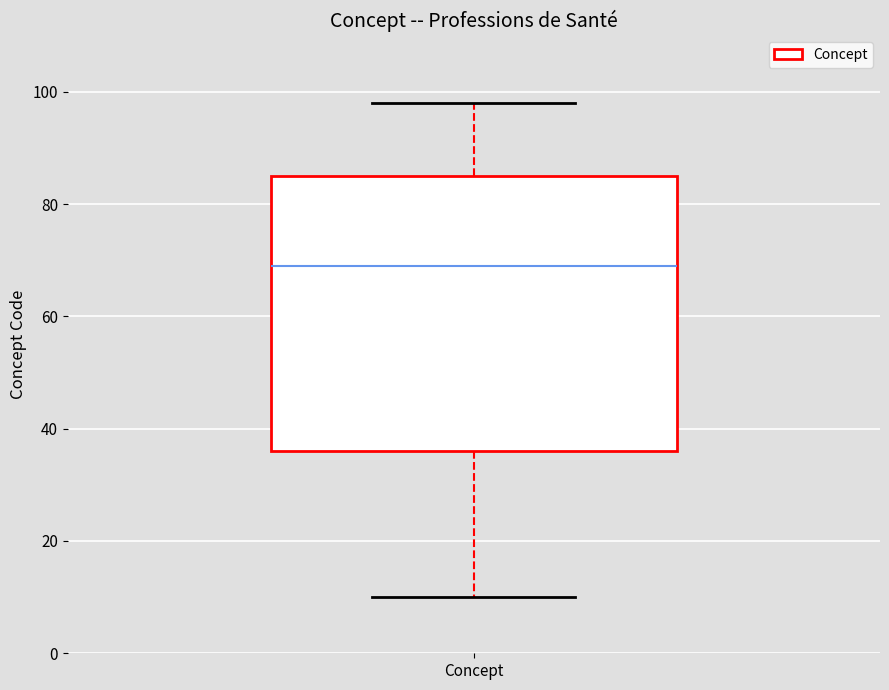

Where is the upper edge of the box for Concept on the y-axis? The values are not printed on the chart, so give them approximately, as read against the axis.

86